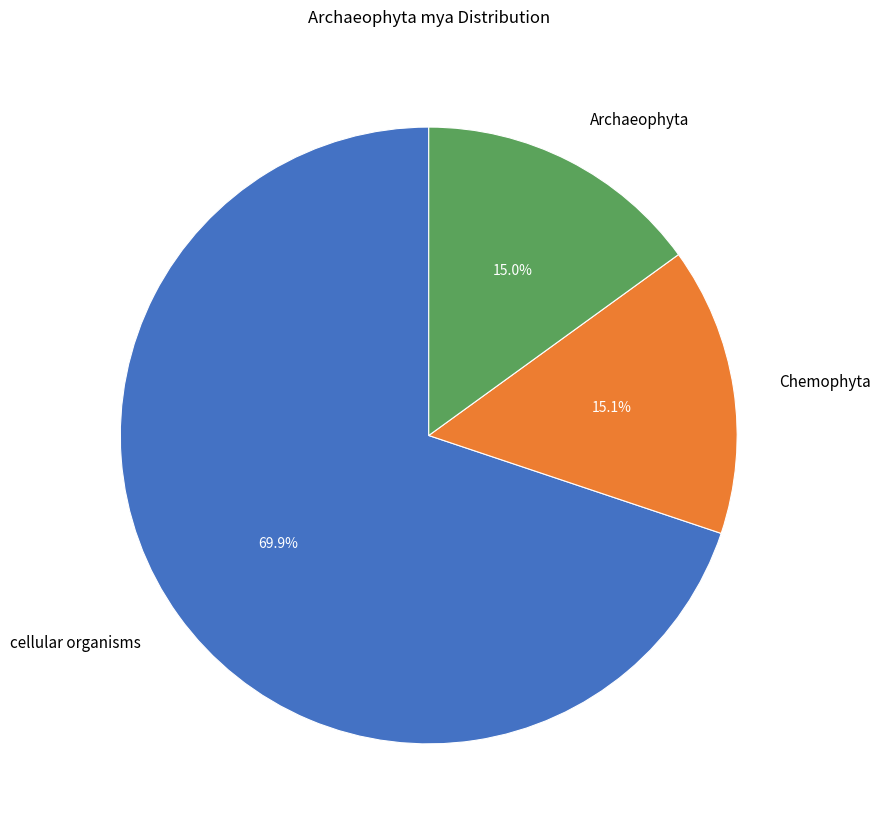

What is the majority slice?

cellular organisms